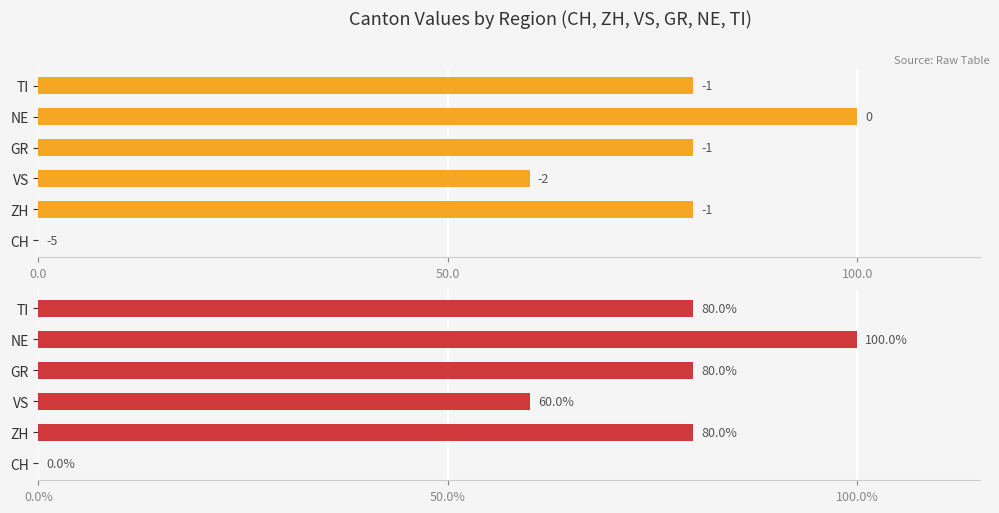

The Canton Score % series shows 80 at TI. True or false?

True